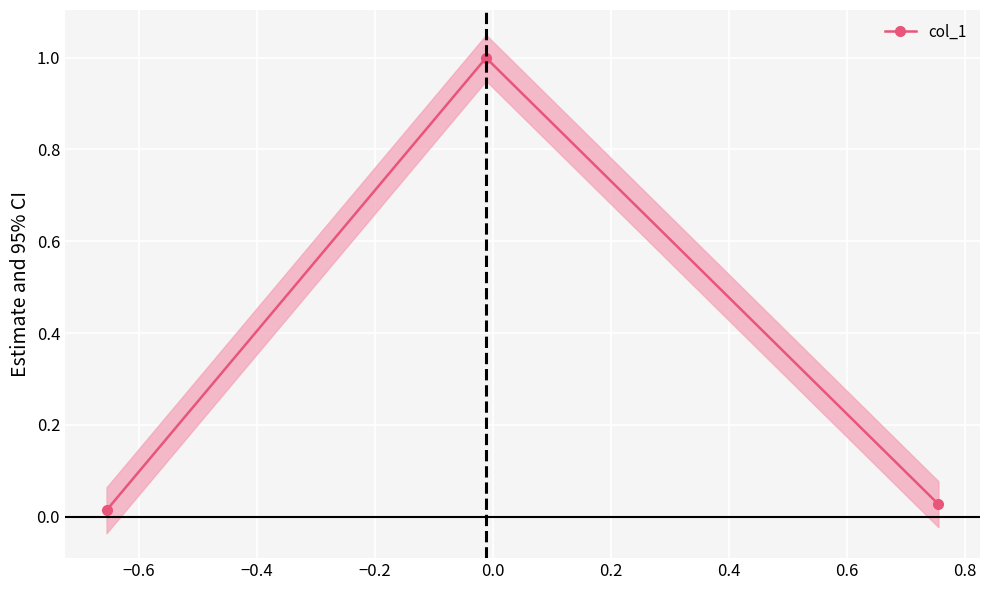

Count the number of categories in the chart.

3